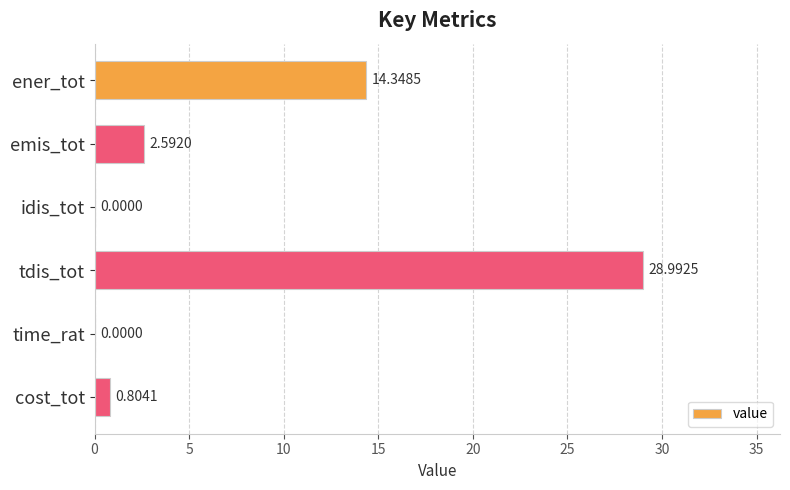

Are the bars horizontal?

Yes